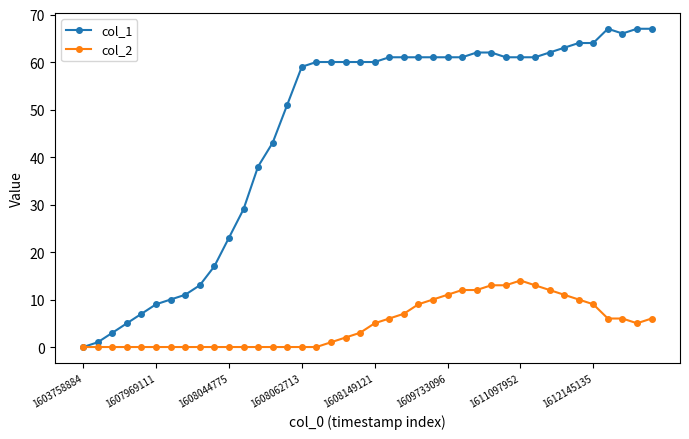

List the series in order of their overall mean, lowest first.

col_2, col_1